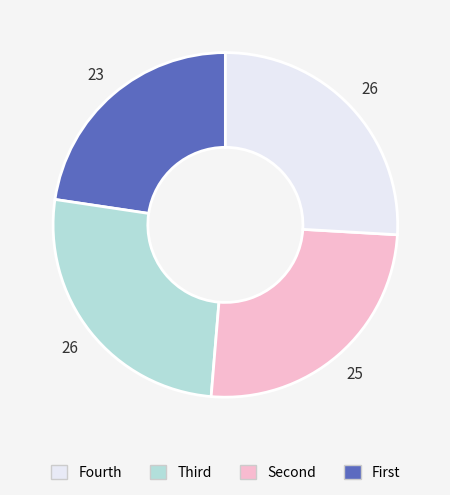

Does any single category account for the majority?

No